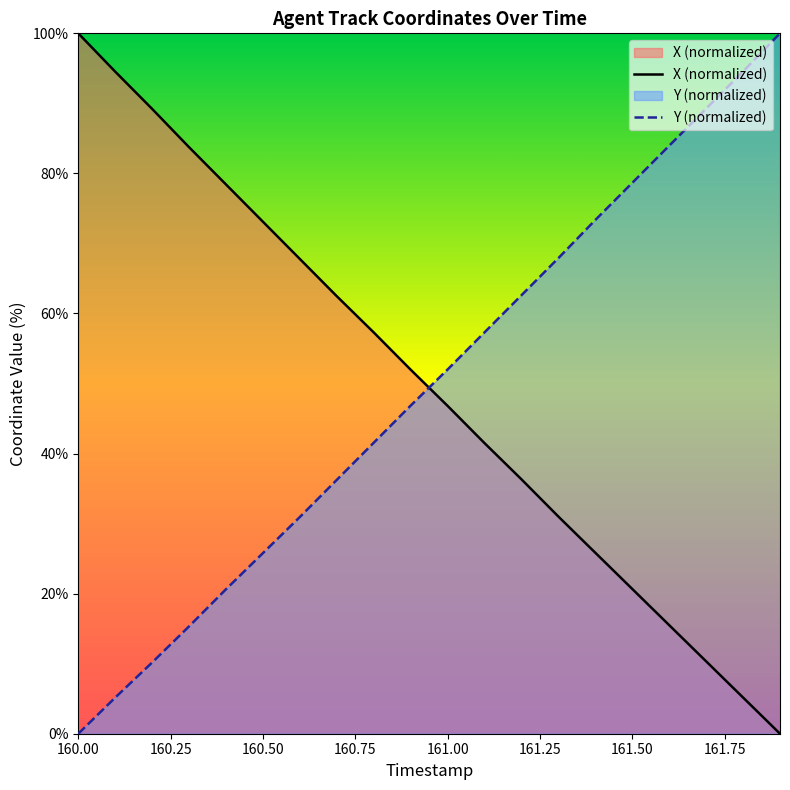

What is the difference between the maximum and minimum values in the X (normalized) series?

100.0